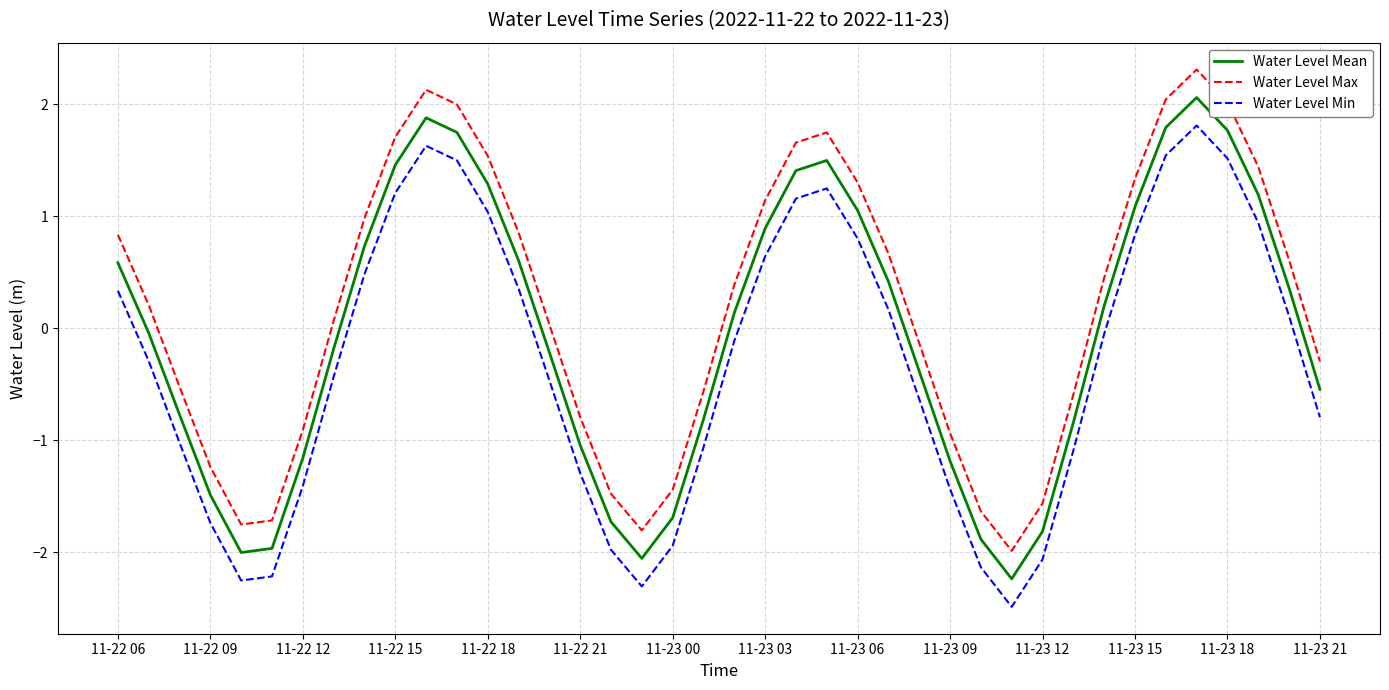

Which series has the largest total across all categories?

Water Level Max